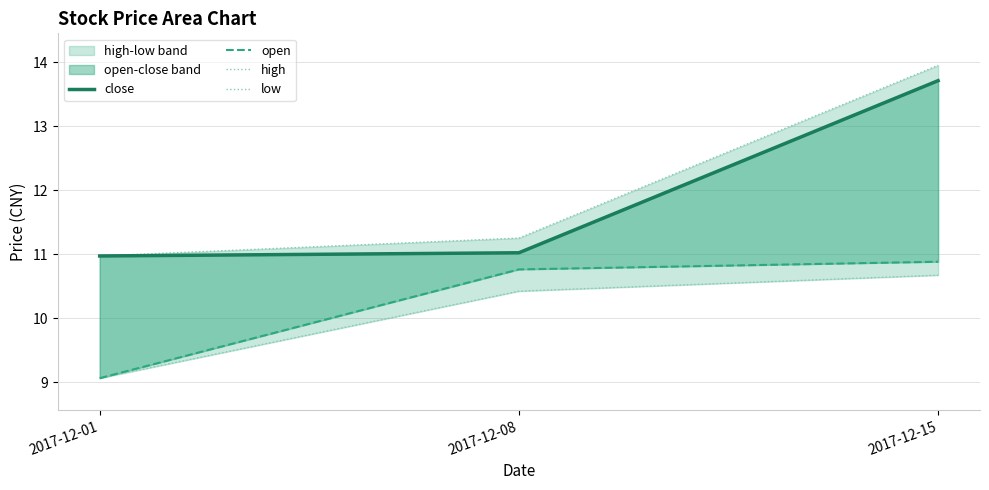

Which label corresponds to the smallest value in the chart?

2017-12-01